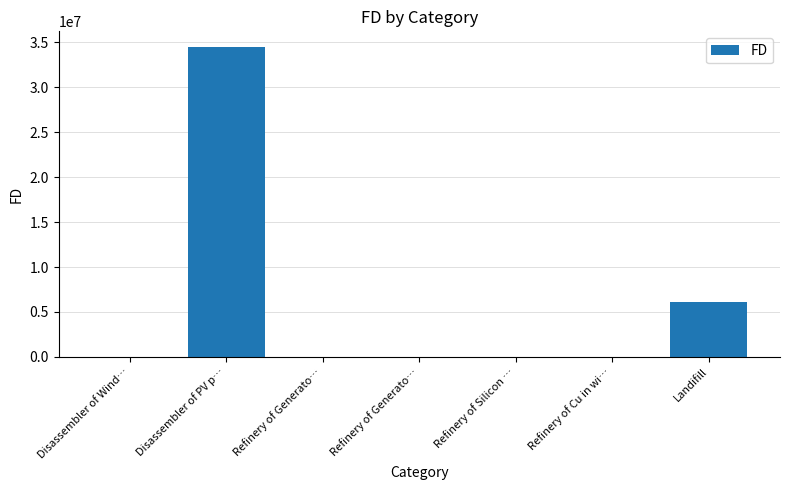

At which category does the chart reach its minimum across all series?

Refinery of Generato…